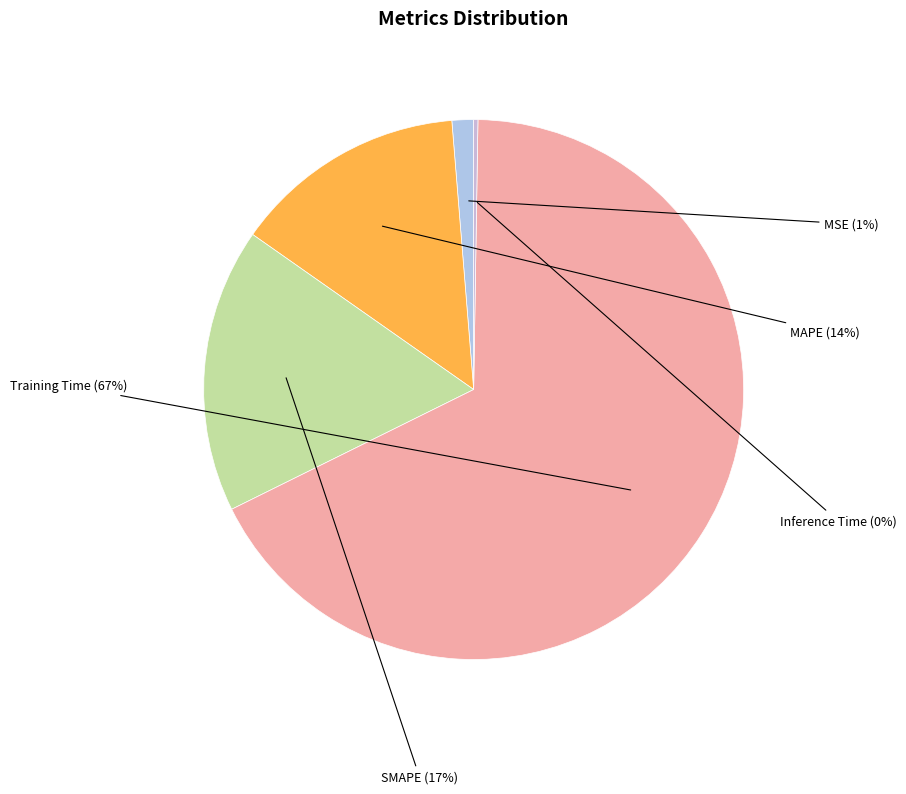

Is the sum of SMAPE and Training Time greater than half?

Yes